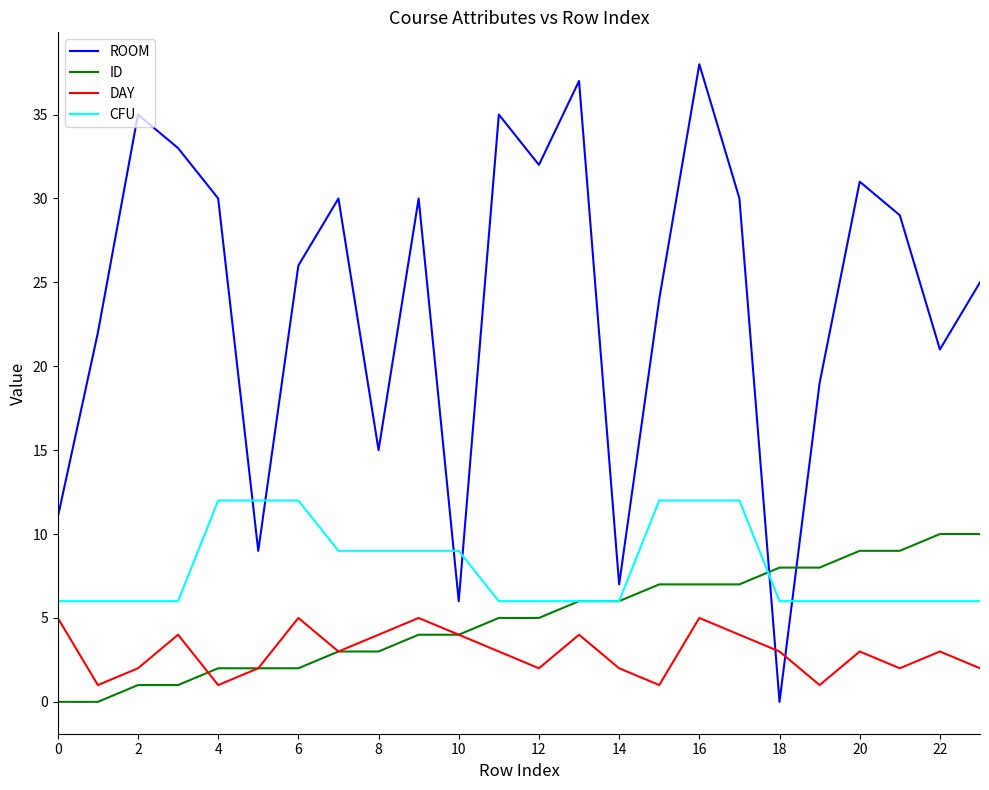

How many lines are shown in the chart?

4